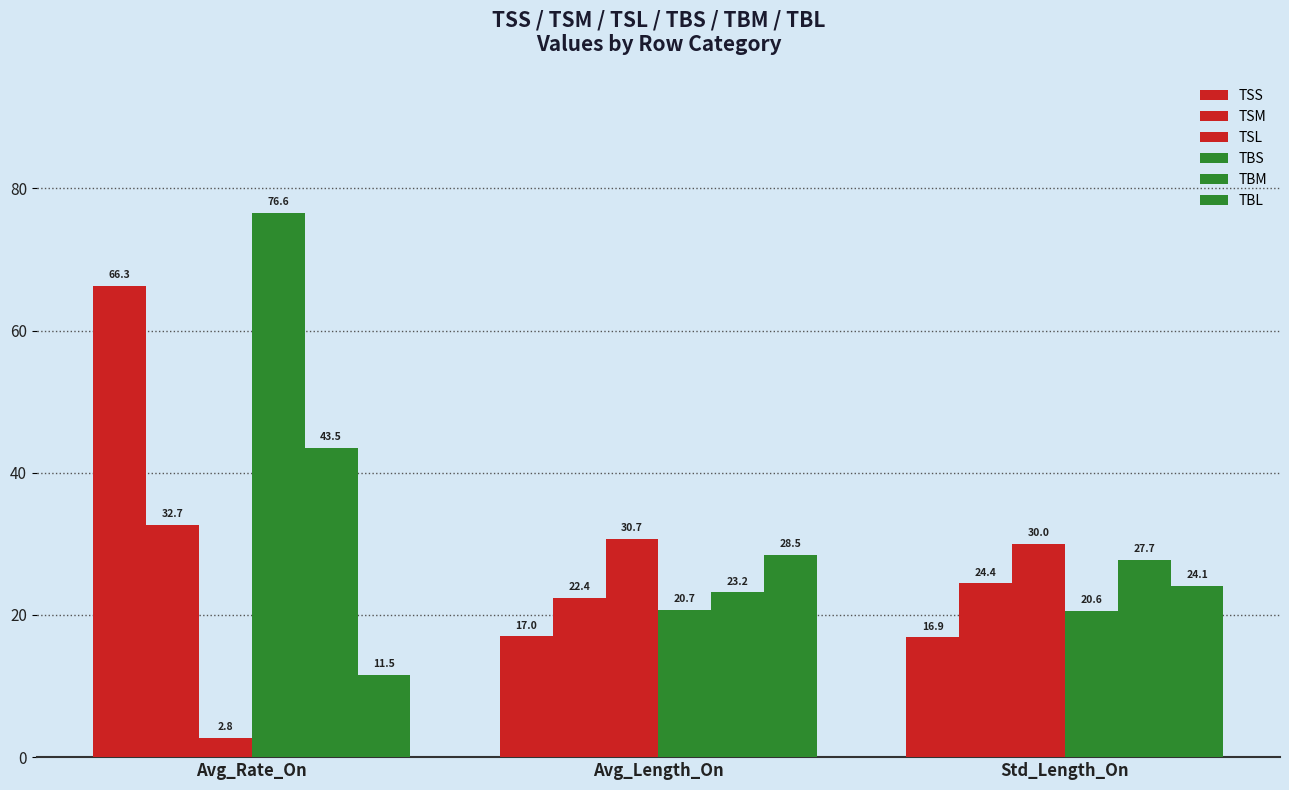

Are the bars grouped side by side (vs. stacked)?

Yes